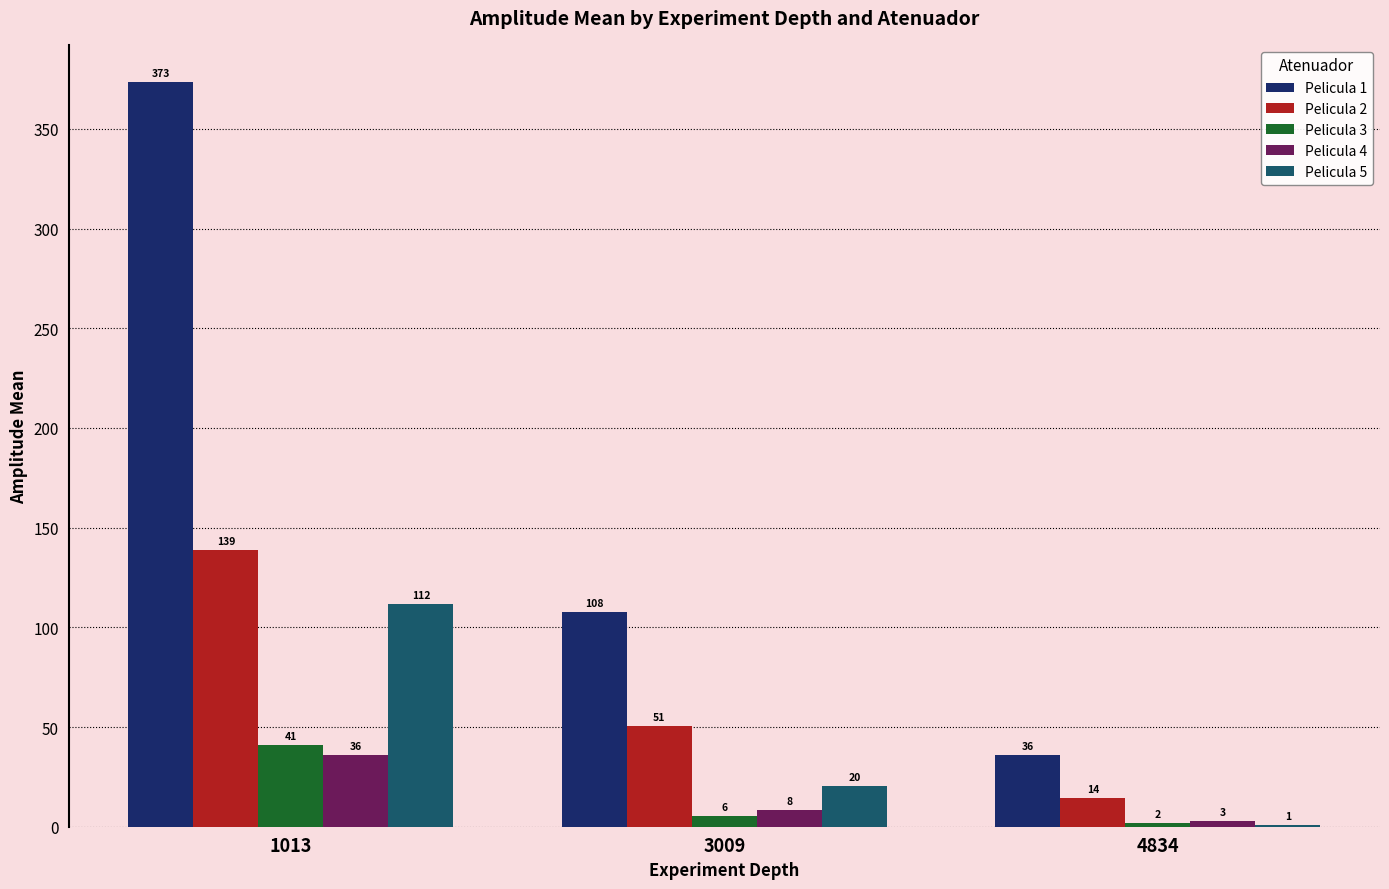

What is the approximate value of Pelicula 5 at 1013?

111.8